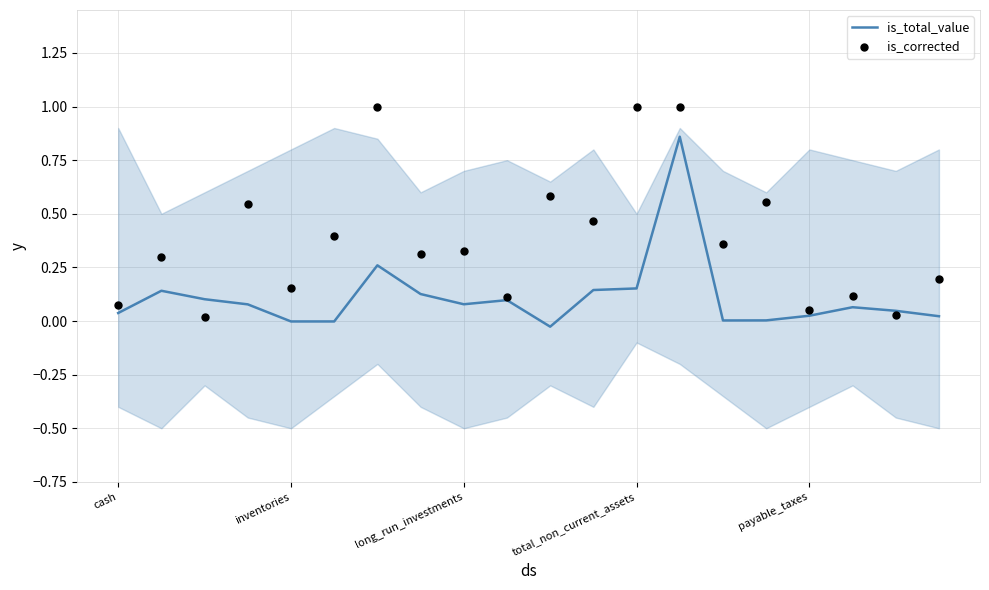

What is the total value across all series at 14?

0.4